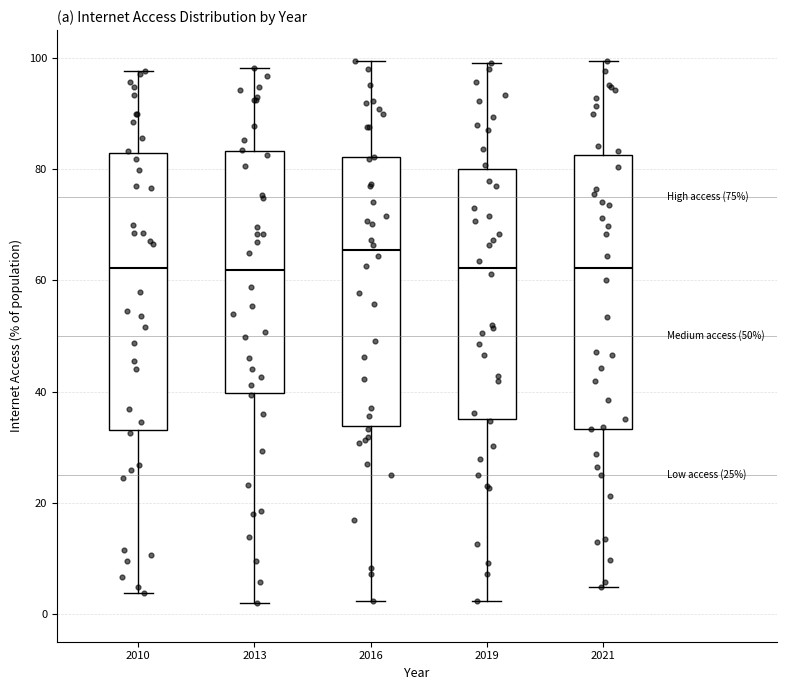

Reading left to right, read every box against the y-axis: the position of its median line, the range the box covers, and the ends of its whiskers. The values are not printed on the chart, so give them approximately, as read against the axis.

2010: median 62, box 34 to 82, whiskers 4 to 98
2013: median 62, box 40 to 84, whiskers 2 to 98
2016: median 66, box 34 to 82, whiskers 2 to 100
2019: median 62, box 34 to 80, whiskers 2 to 100
2021: median 62, box 34 to 82, whiskers 4 to 100